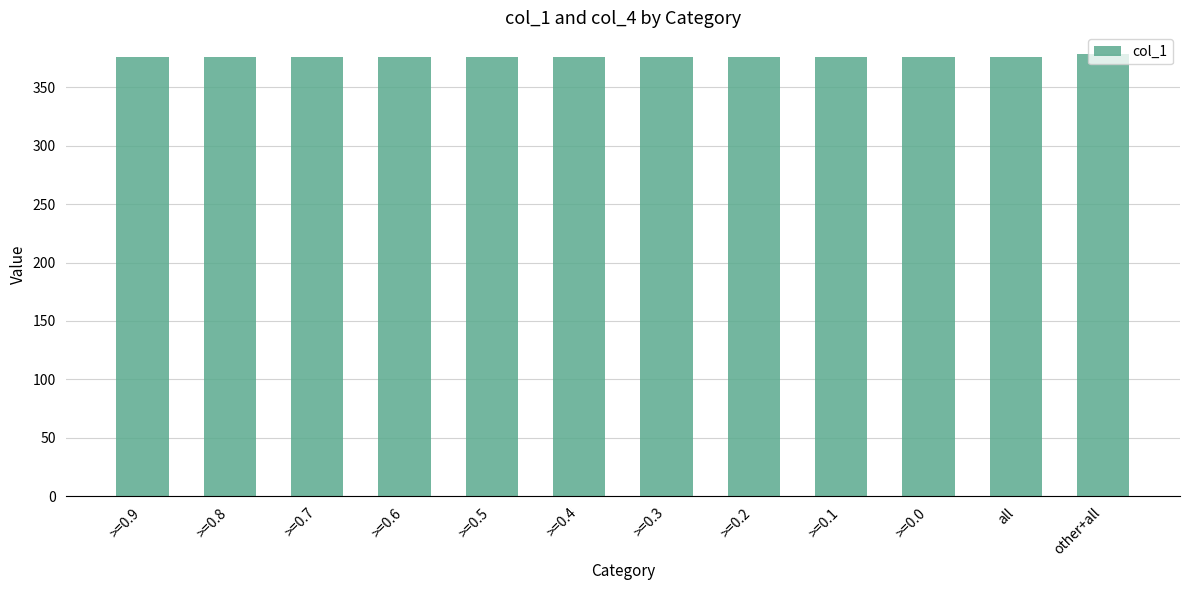

What is the greatest value displayed?

378